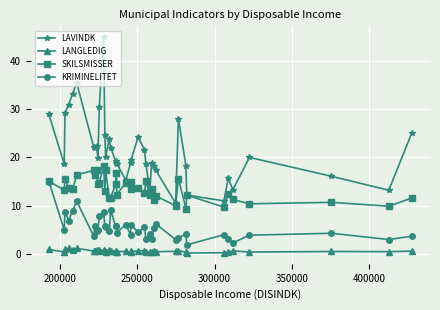

True or false: KRIMINELITET has more than 0 interior local peaks.

True